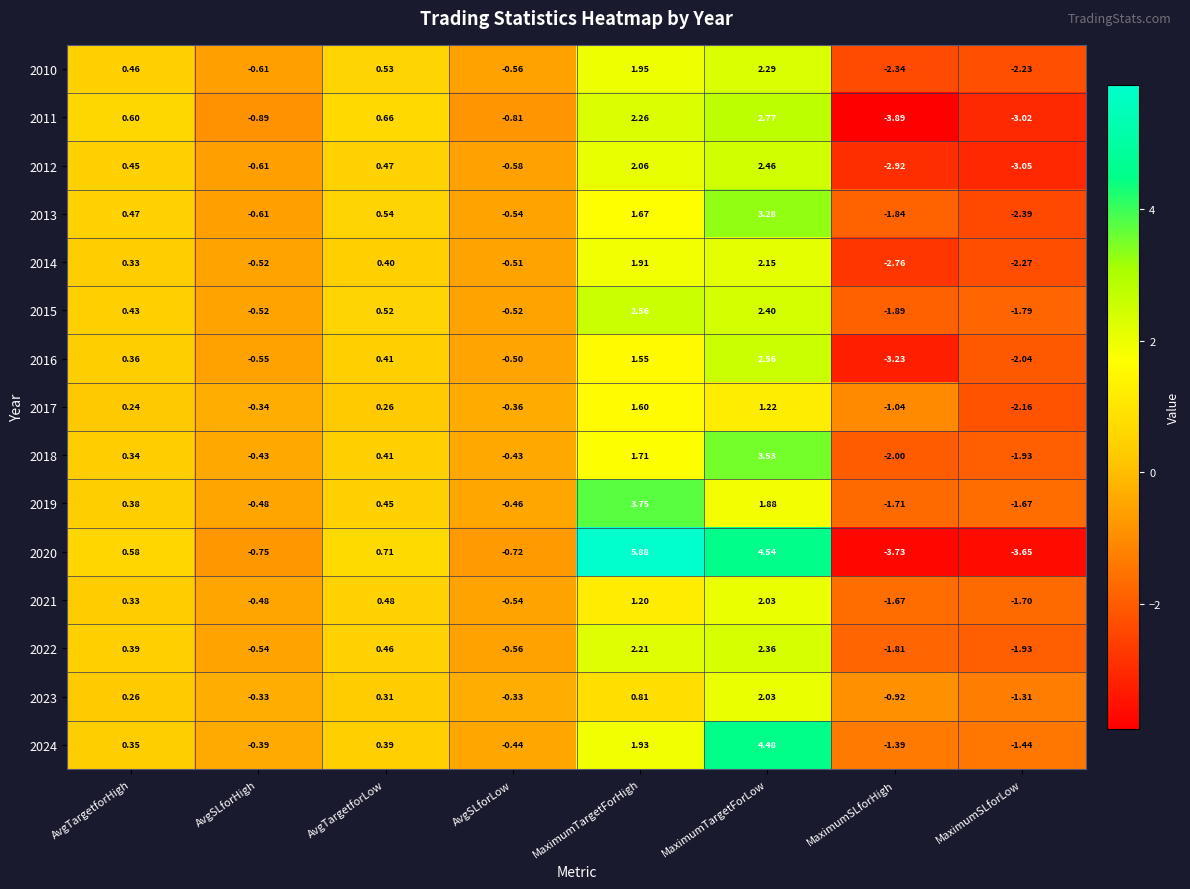

Which label corresponds to the largest value in the chart?

MaximumTargetForHigh